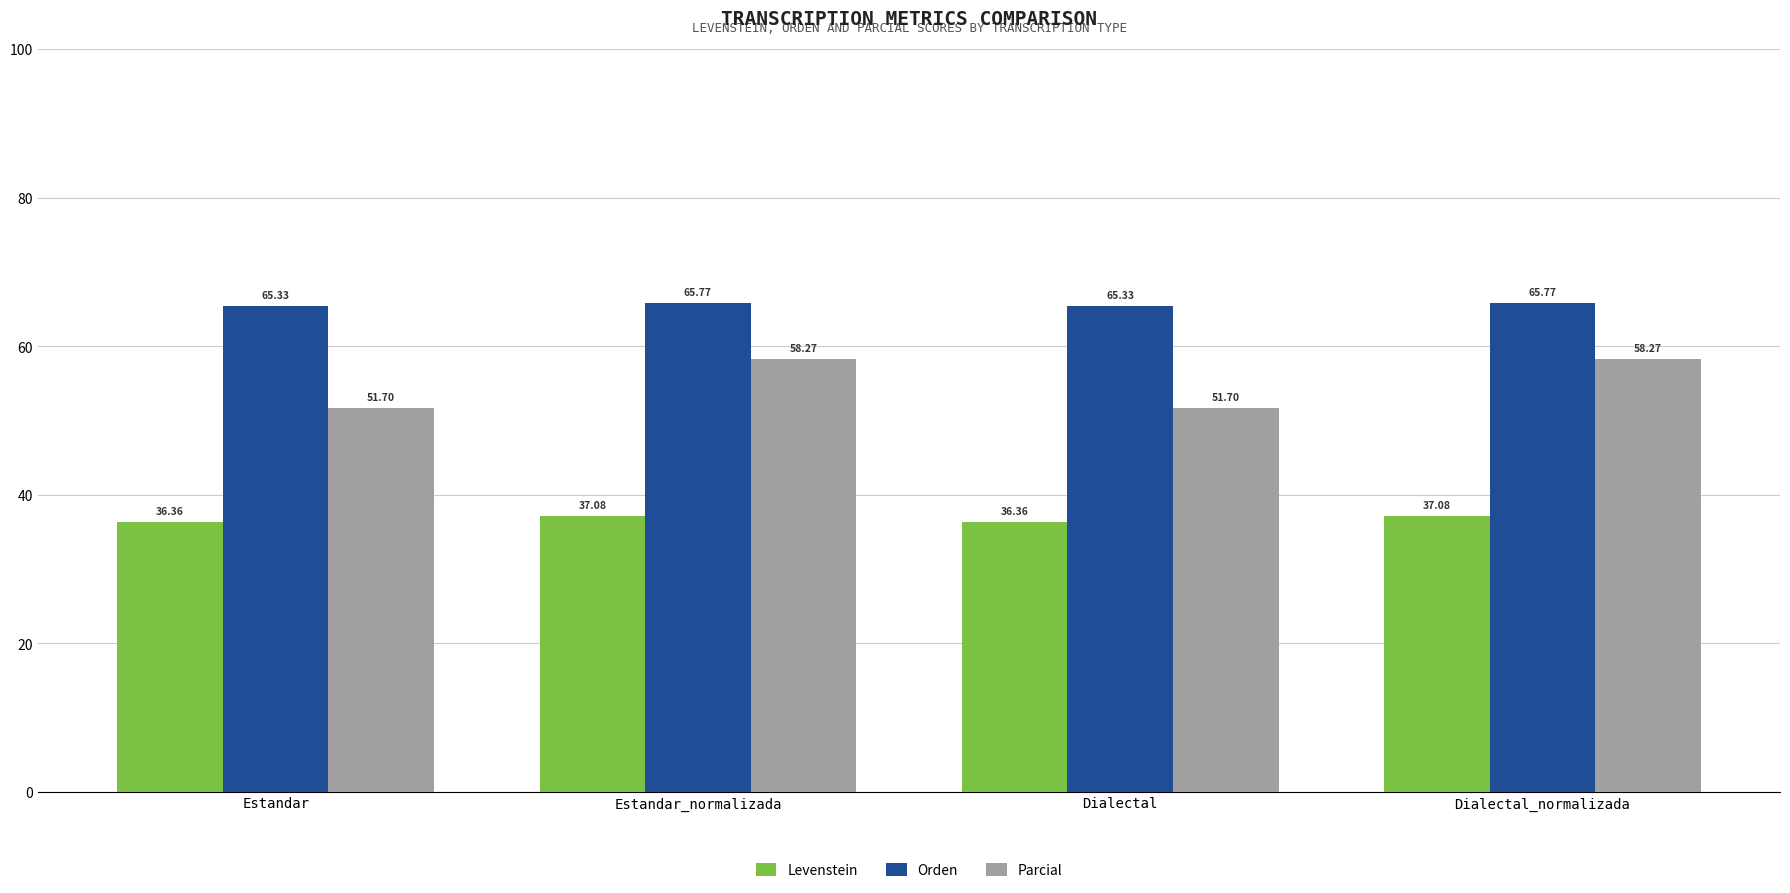

Is it true that Levenstein equals 36.4 at Dialectal?

True